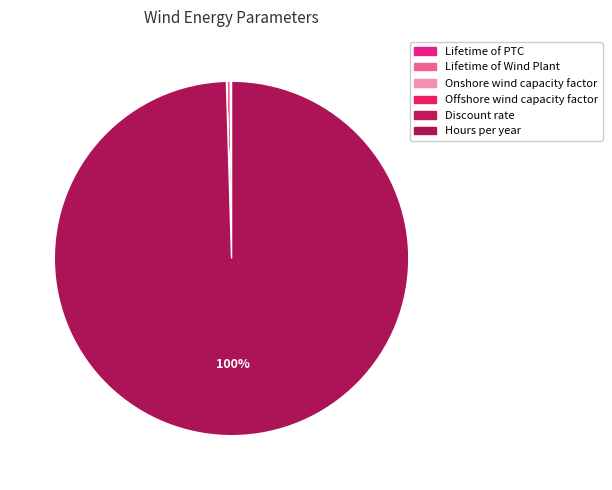

What is the change in value from Lifetime of PTC to Hours per year?

+8750.0